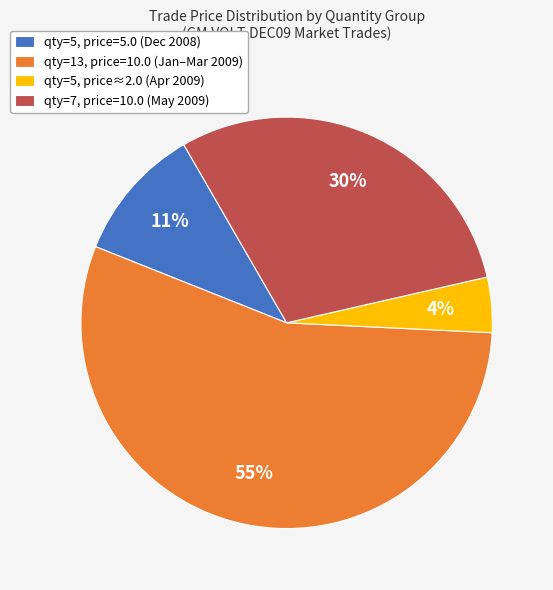

Combined, do qty=5, price≈2.0 (Apr 2009) and qty=13, price=10.0 (Jan–Mar 2009) account for over 50%?

Yes